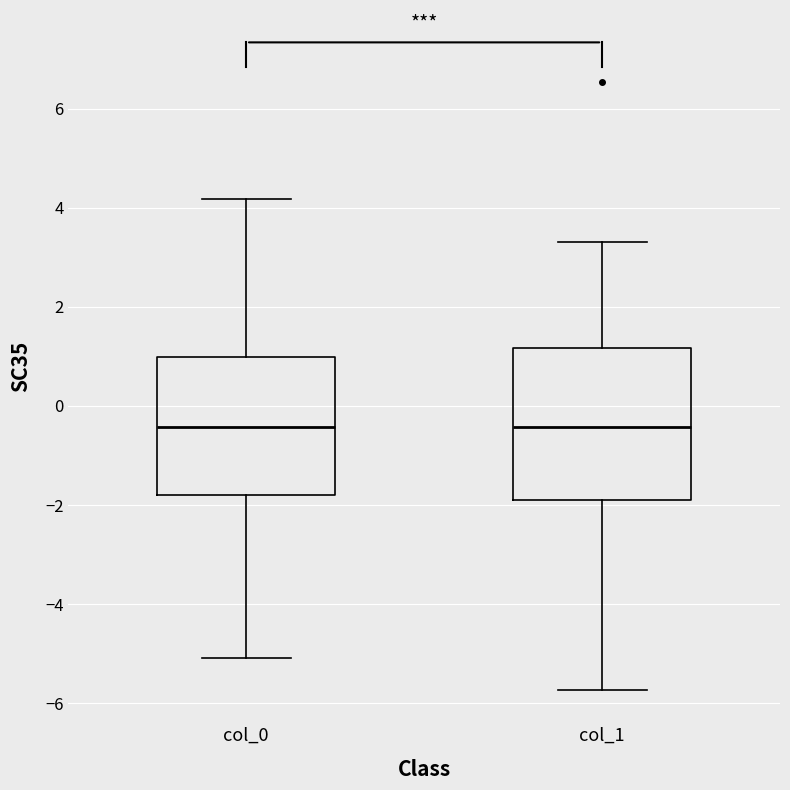

Where is the upper edge of the box for col_1 on the y-axis? The values are not printed on the chart, so give them approximately, as read against the axis.

1.2